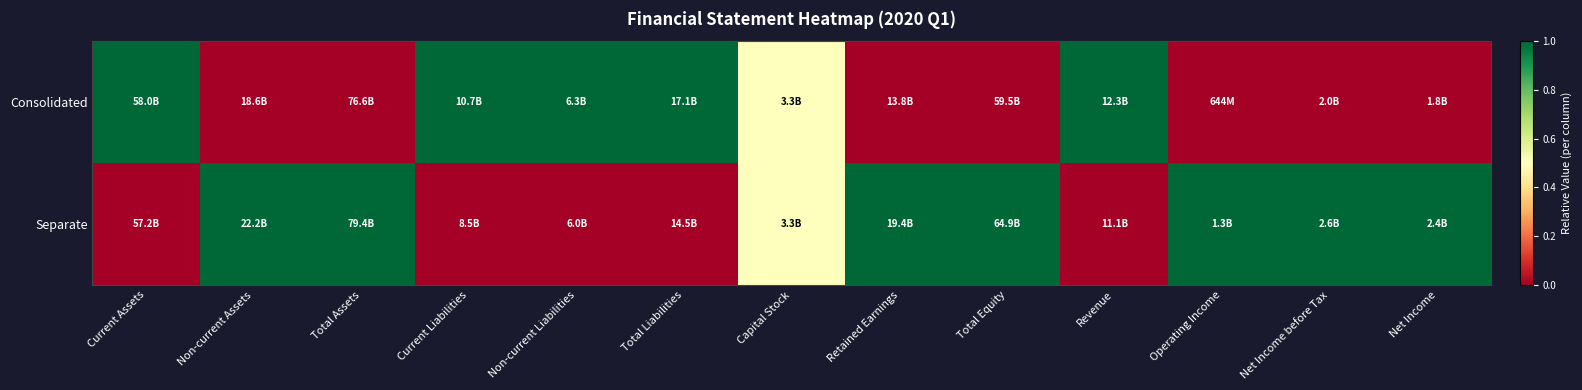

Rank the series by their average value, from highest to lowest.

Separate, Consolidated